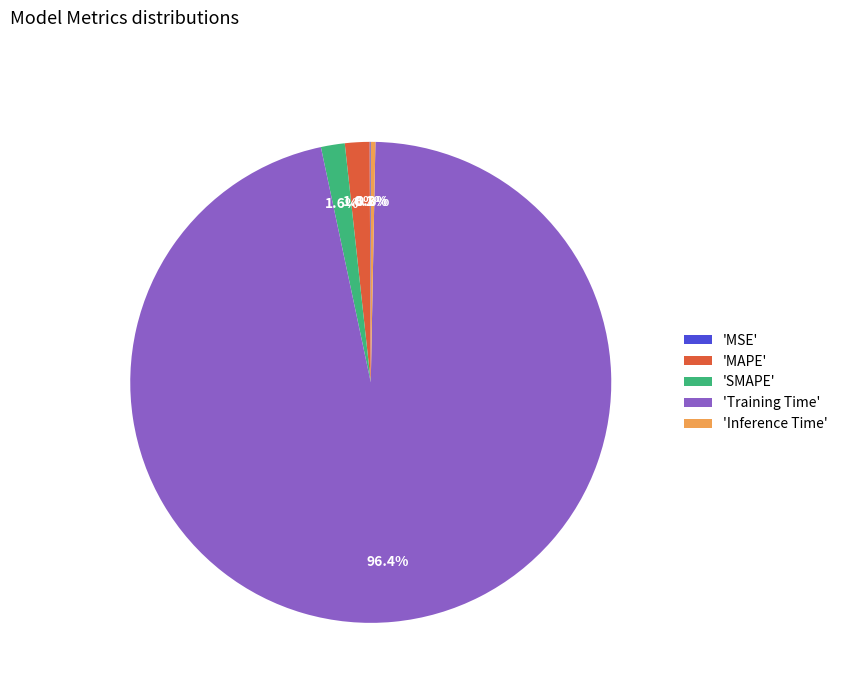

What is the largest slice in the pie chart?

'Training Time'